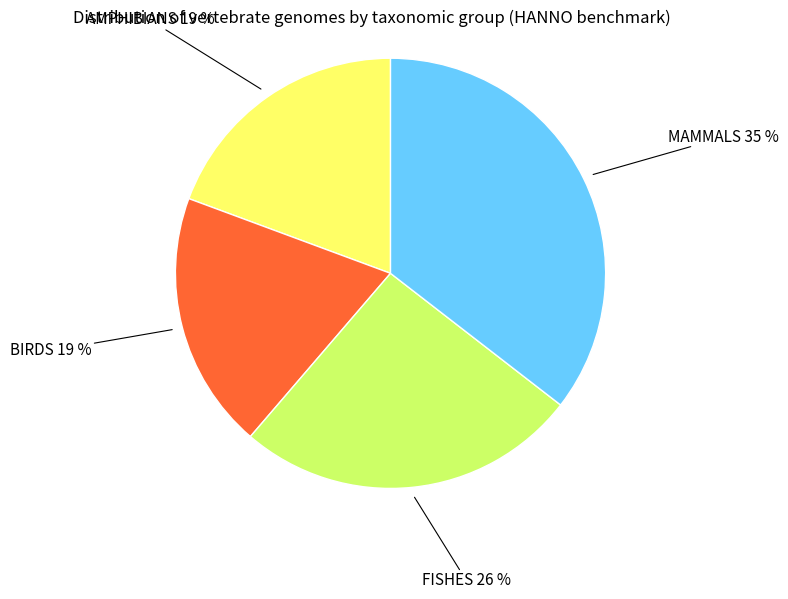

Which slice is the largest?

MAMMALS